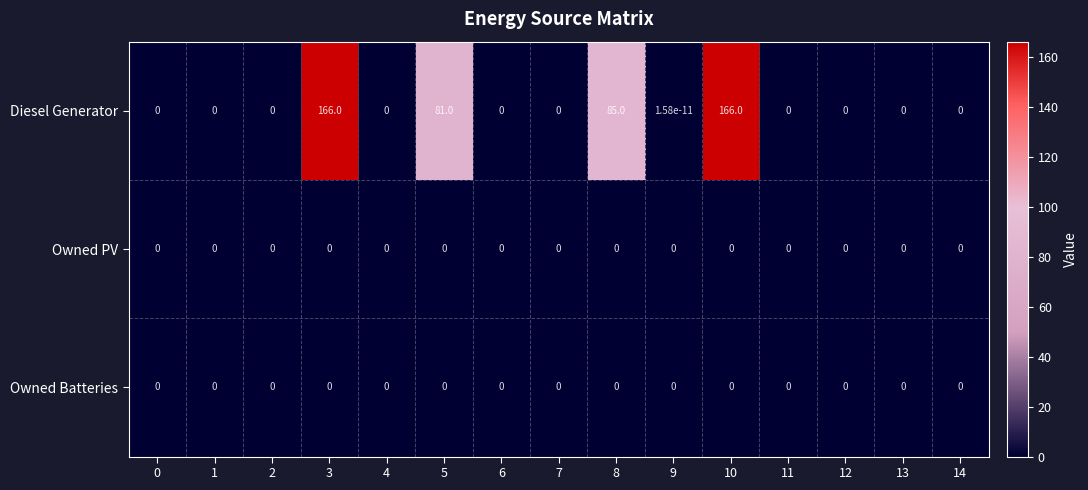

How many series are shown in this chart?

3